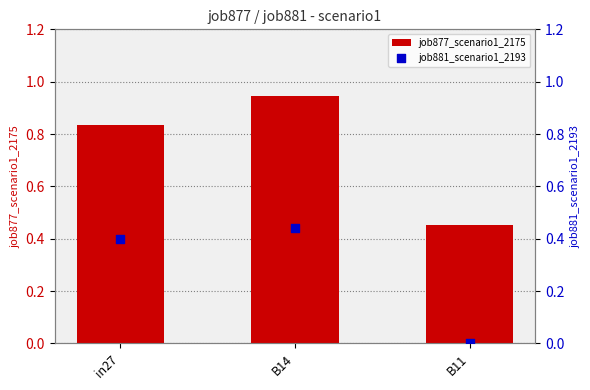

Is the value of job881_scenario1_2193 at B11 greater than the value of job877_scenario1_2175 at B11?

No